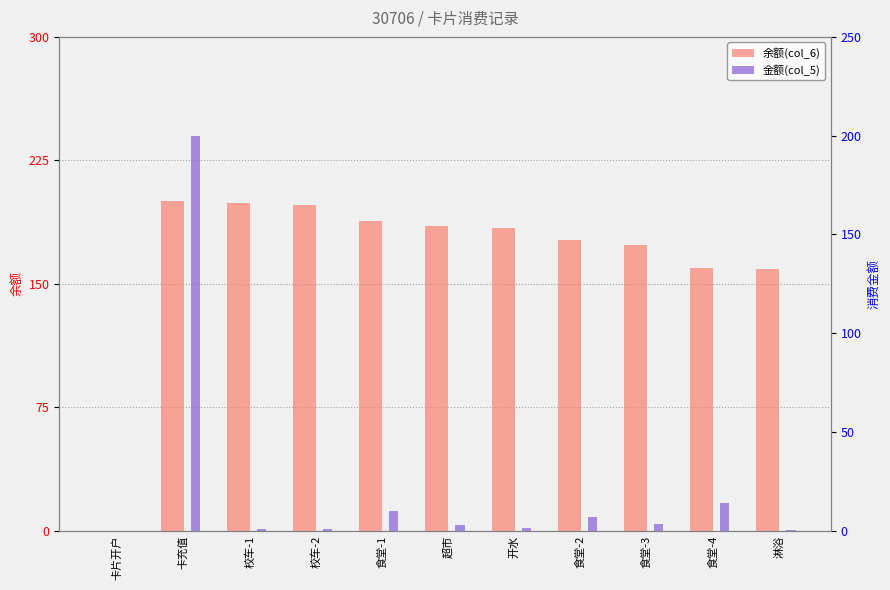

Reading left to right, transcribe all the data shown in this chart.

余额(col_6): 0.0	200.0	199.0	198.0	188.0	185.2	183.8	176.8	173.6	159.6	159.2
金额(col_5): 0.0	200.0	1.0	1.0	10.0	2.8	1.4	7.0	3.2	14.0	0.4